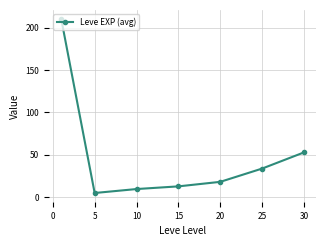

How many values are below 18?

3